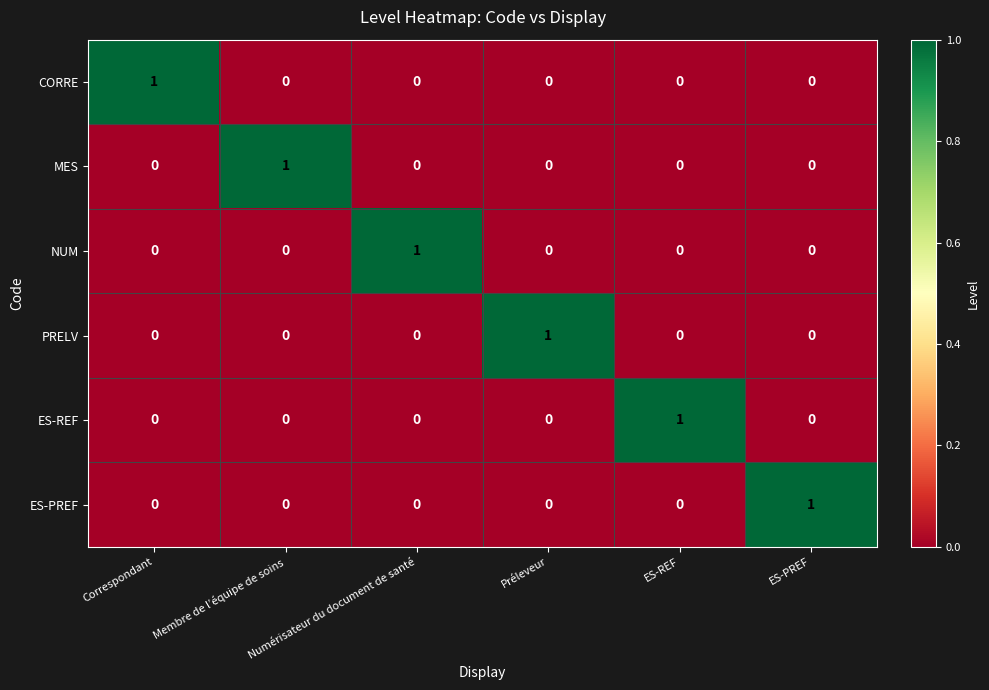

Count the MES values in the range 0 to 1.

6